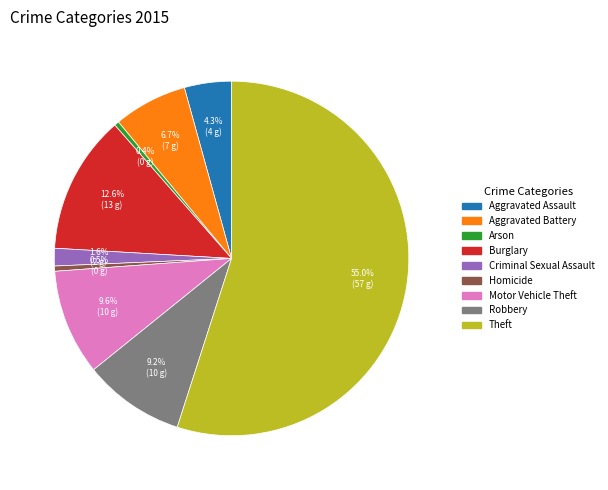

How much of the chart is everything except Criminal Sexual Assault?

98.4%